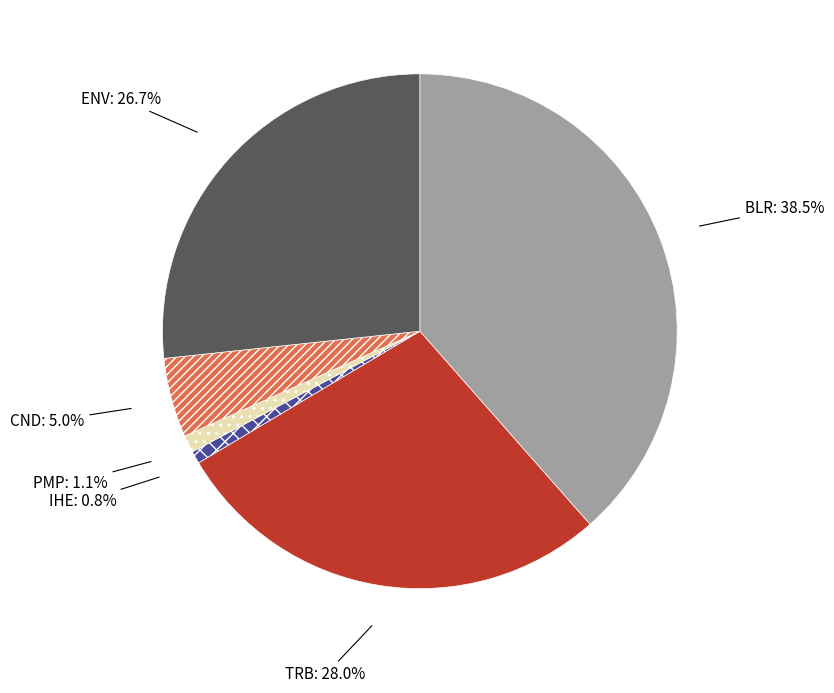

Is it true that ENV is 27% of the pie?

True